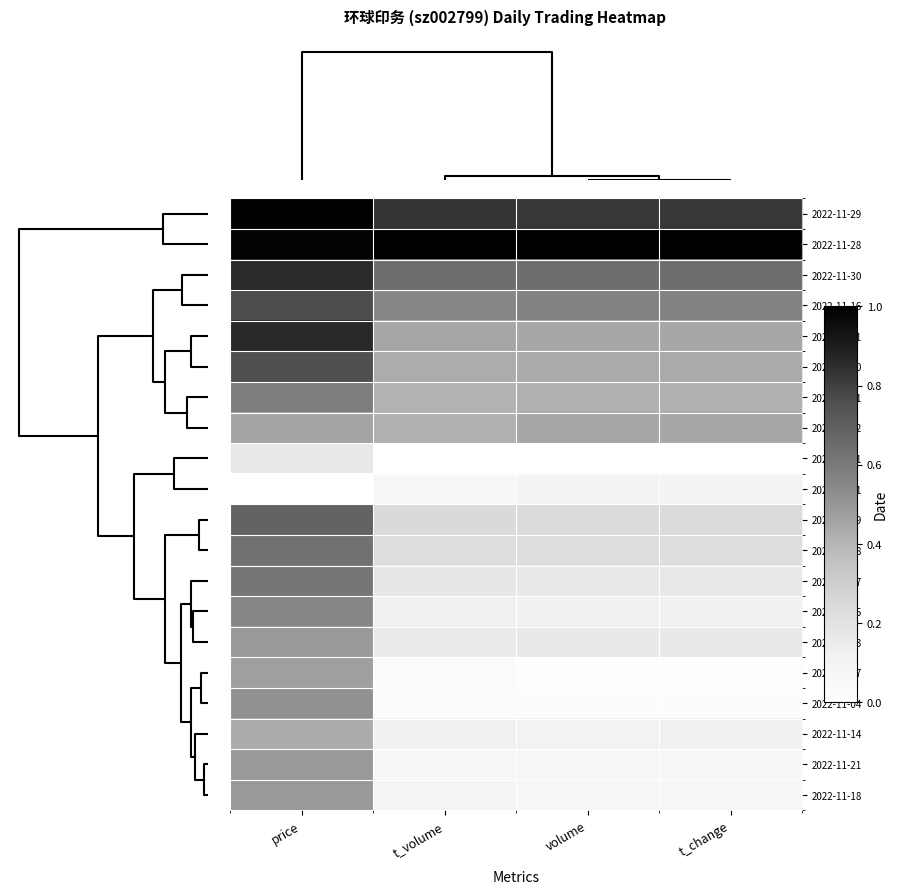

At how many categories does at least one series exceed 0?

4